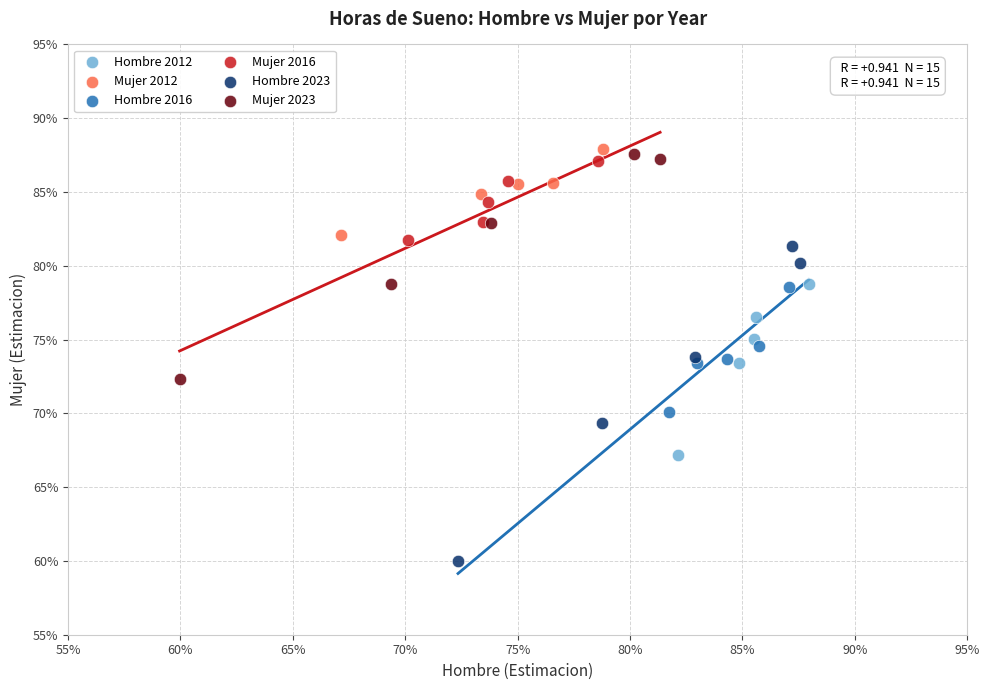

Which series reaches the maximum Y coordinate?

Mujer 2012